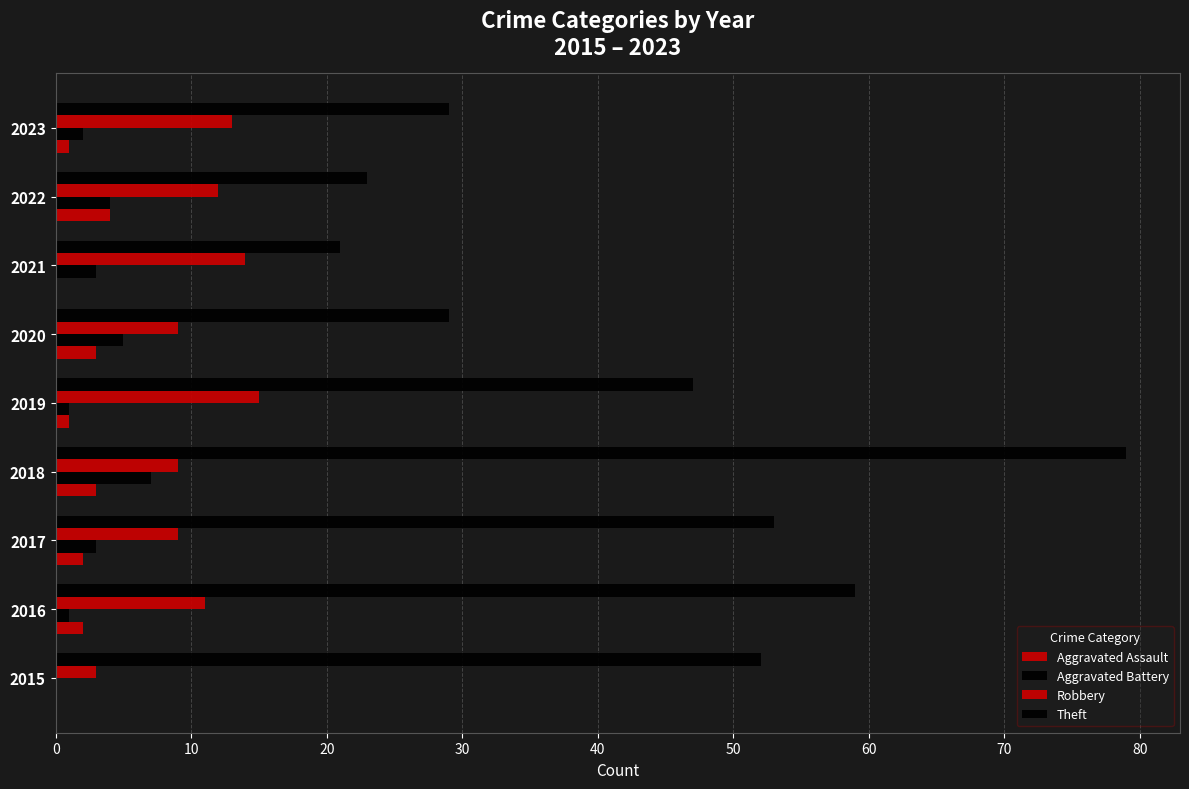

Count the number of categories in the chart.

9